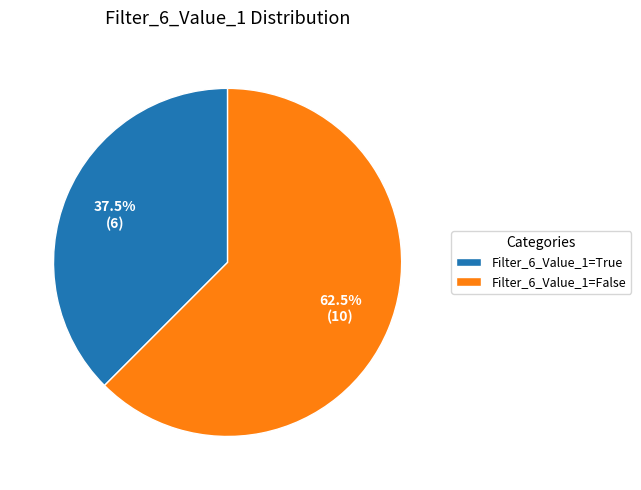

Do Filter_6_Value_1=False and Filter_6_Value_1=True together represent more than half of the pie?

Yes